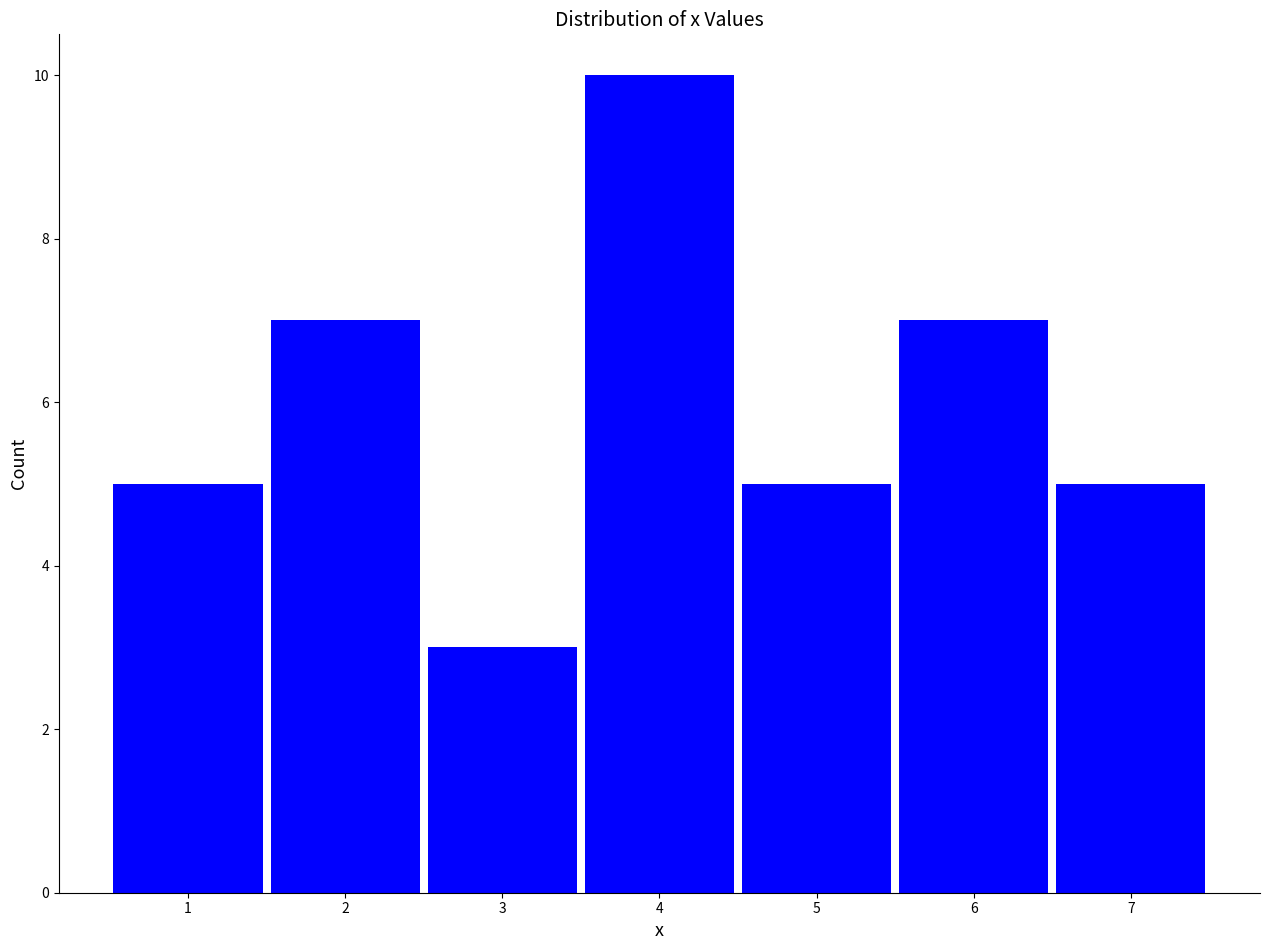

Reading left to right, list every bar in this chart as the range it spans on the x-axis followed by its height. The values are not printed on the chart, so give them approximately, as read against the axis.

0.5 to 1.5: 5
1.5 to 2.5: 7
2.5 to 3.5: 3
3.5 to 4.5: 10
4.5 to 5.5: 5
5.5 to 6.5: 7
6.5 to 7.5: 5